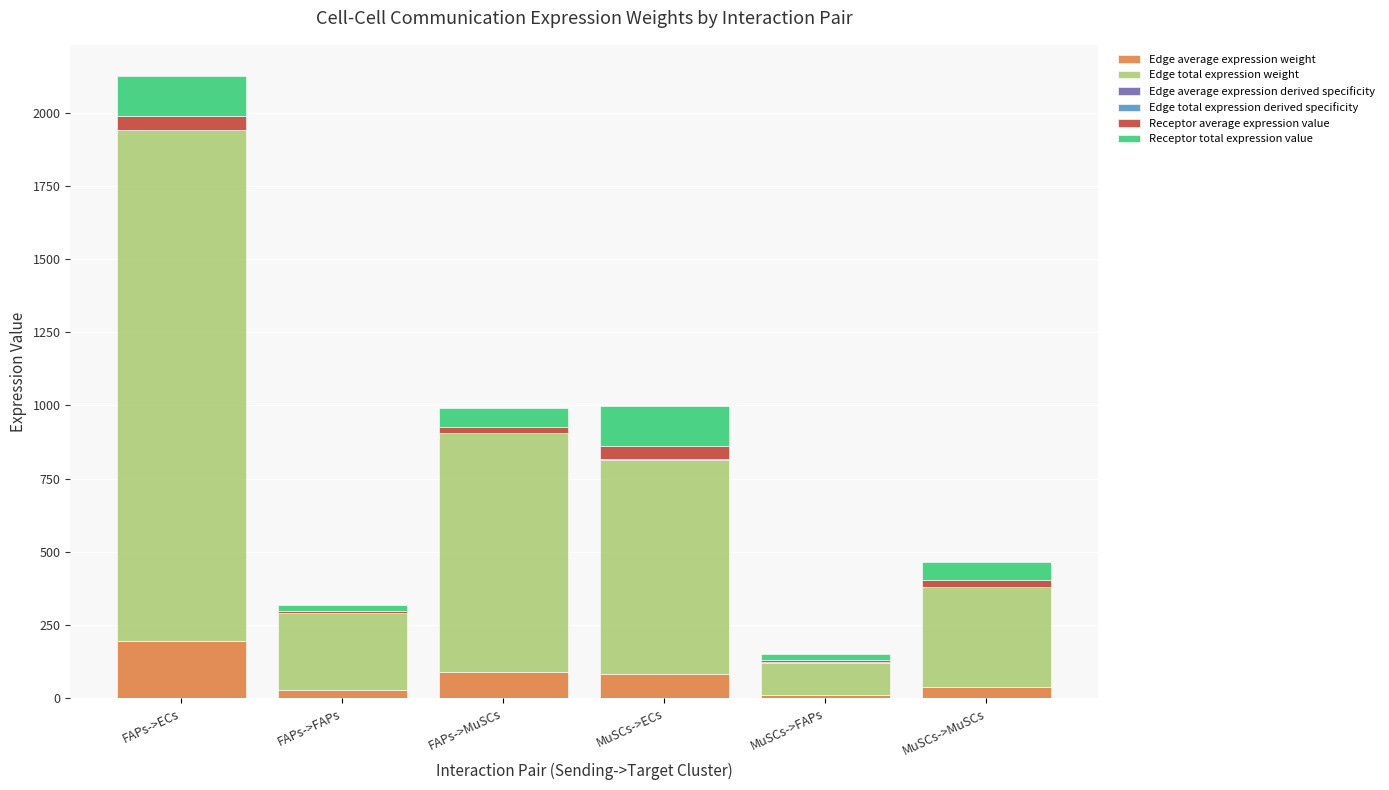

At which category is the sum across all series the highest?

FAPs->ECs